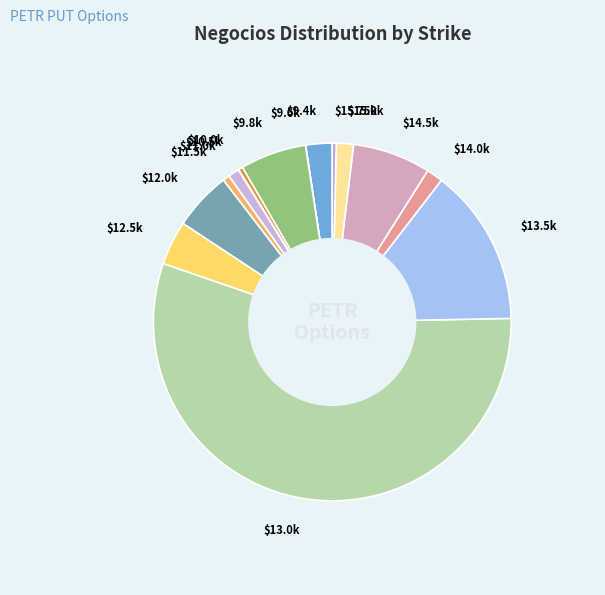

Which category accounts for the majority?

$13.0k